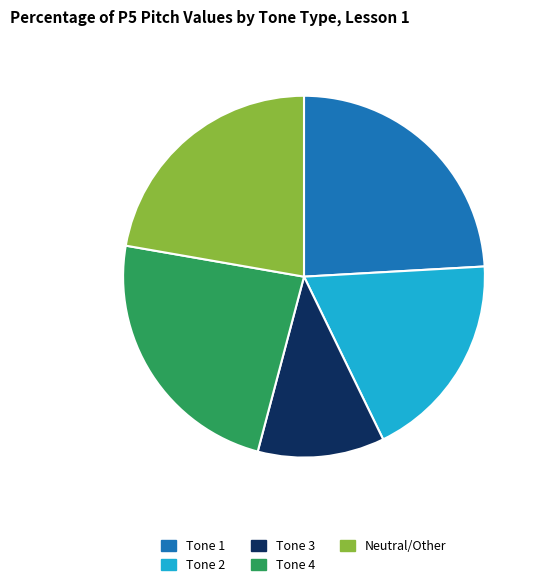

Combined, do Tone 2 and Neutral/Other account for over 50%?

No